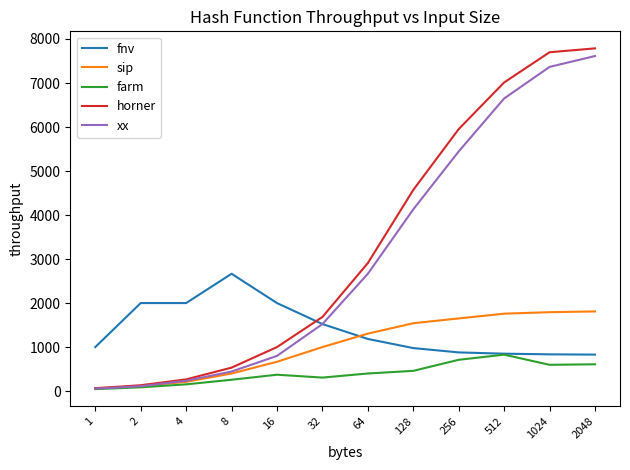

How many times do fnv and horner cross each other?

1